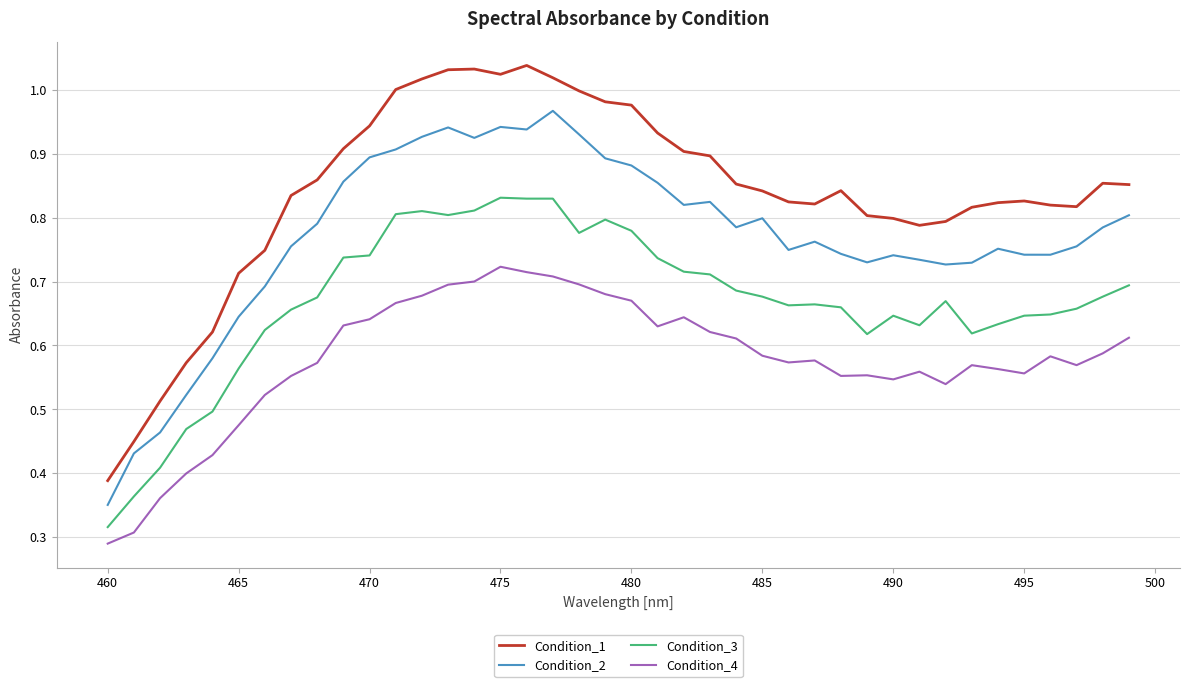

True or false: Condition_1 and Condition_4 cross at least once.

False